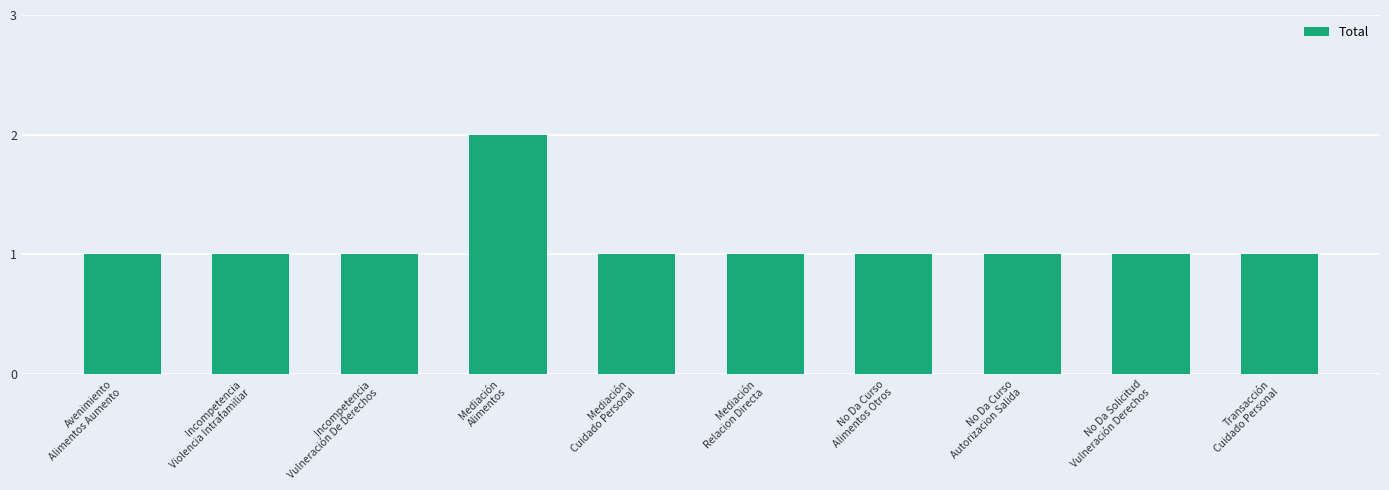

Approximately how many times larger is the value at No Da Curso
Alimentos Otros compared to Incompetencia
Vulneración De Derechos?

1.0